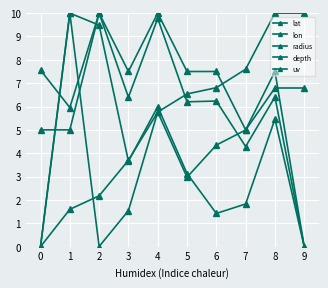

How many lines are shown in the chart?

5